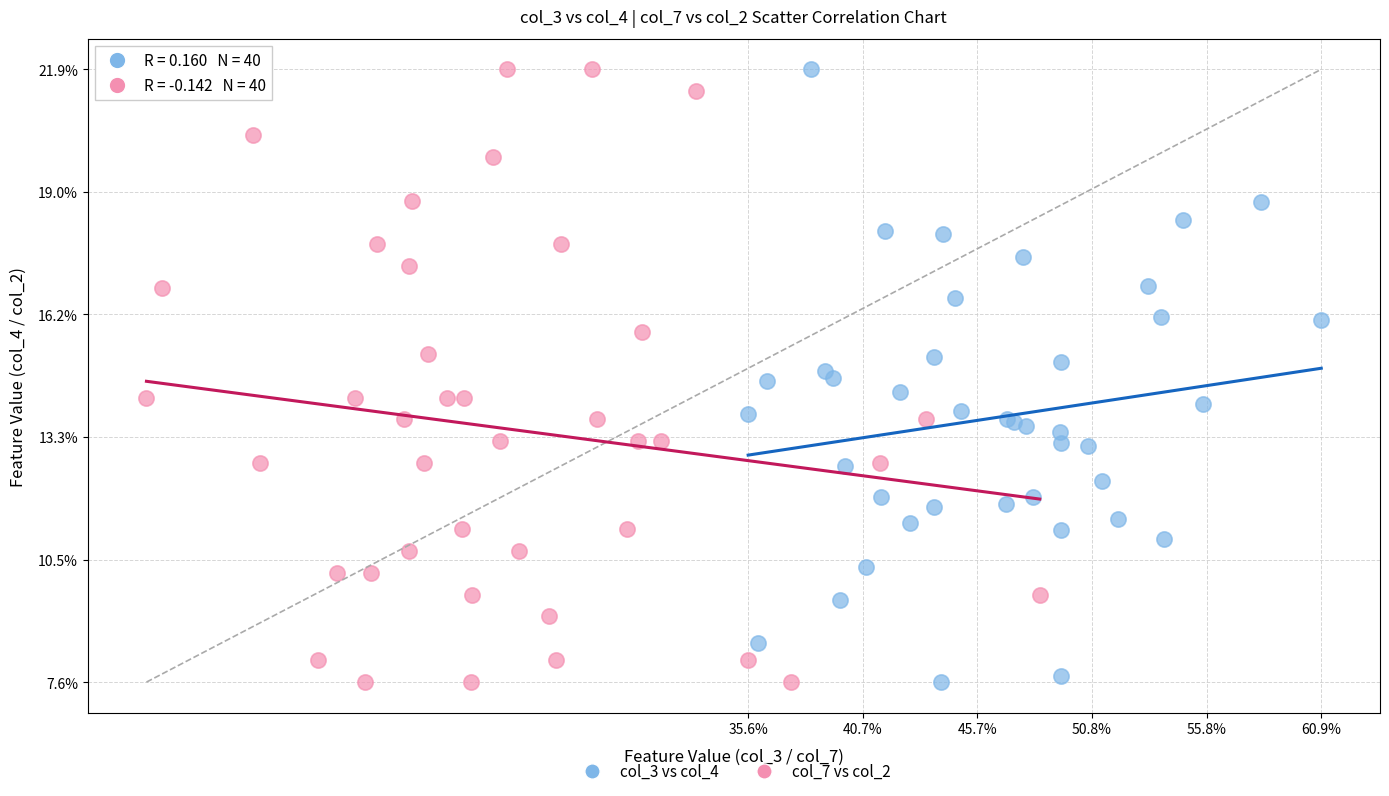

What are all the series names shown in the legend?

col_3 vs col_4, col_7 vs col_2